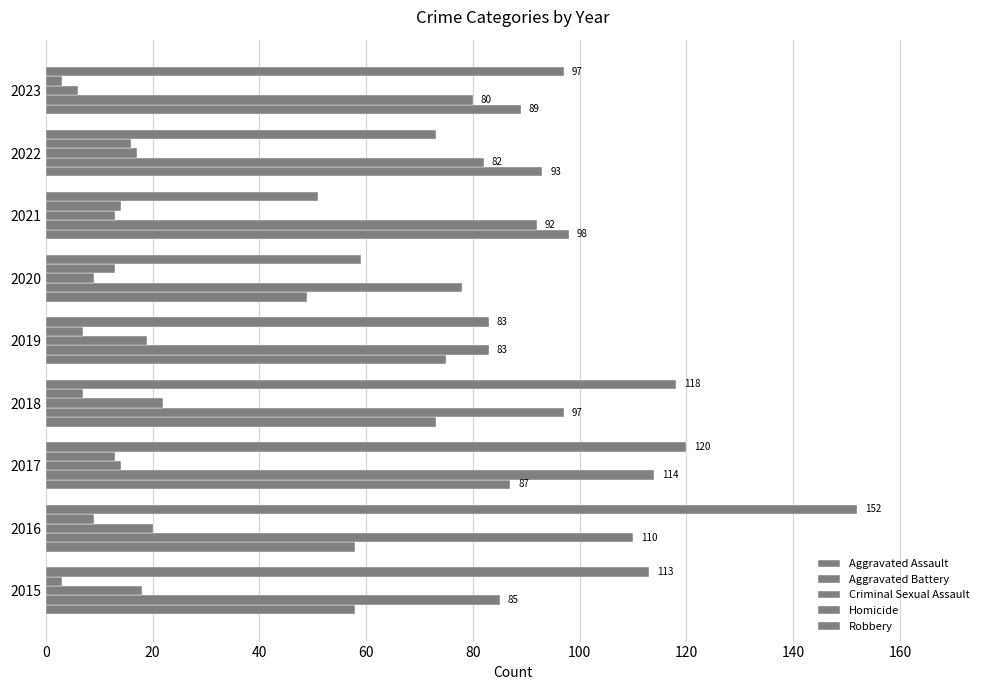

How many values in the Aggravated Assault series are below 75?

4